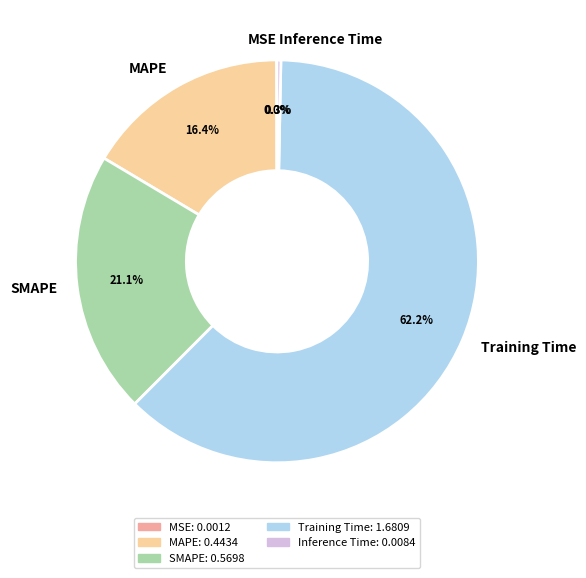

To the nearest percent, what portion does Training Time represent?

62%